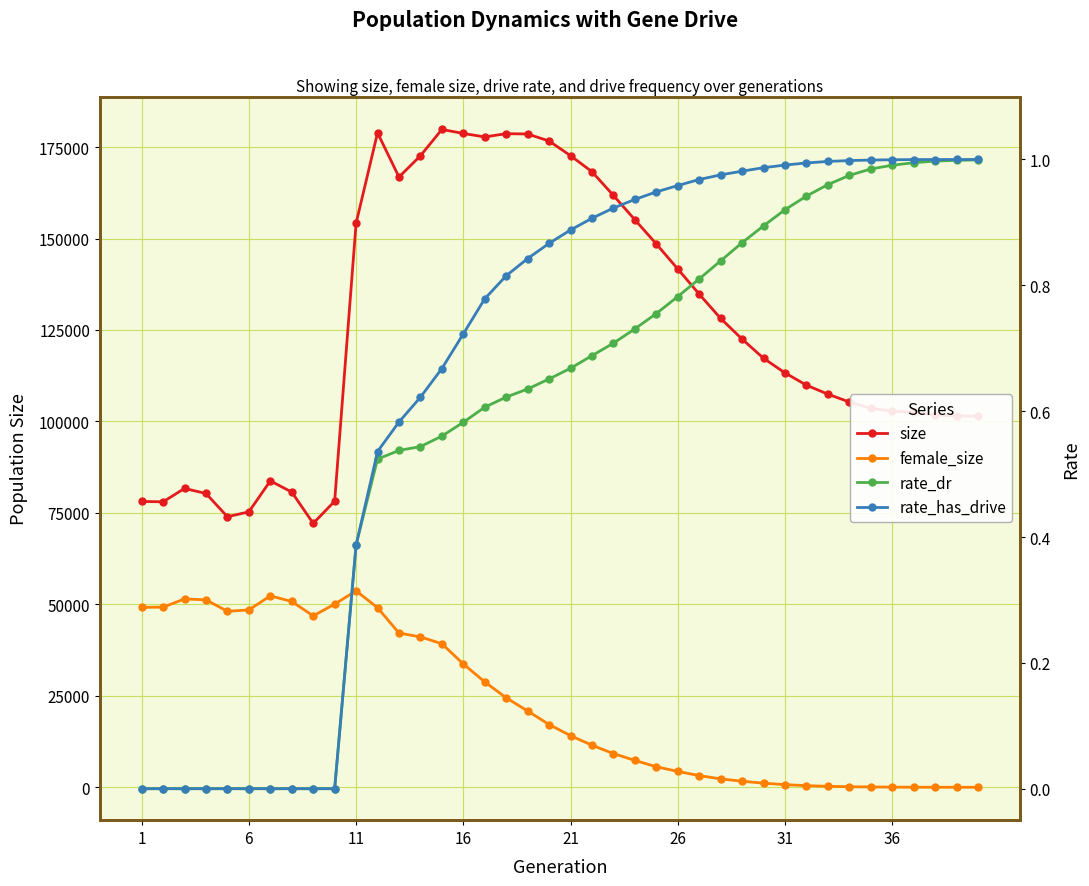

How many values in the rate_dr series exceed 0?

30